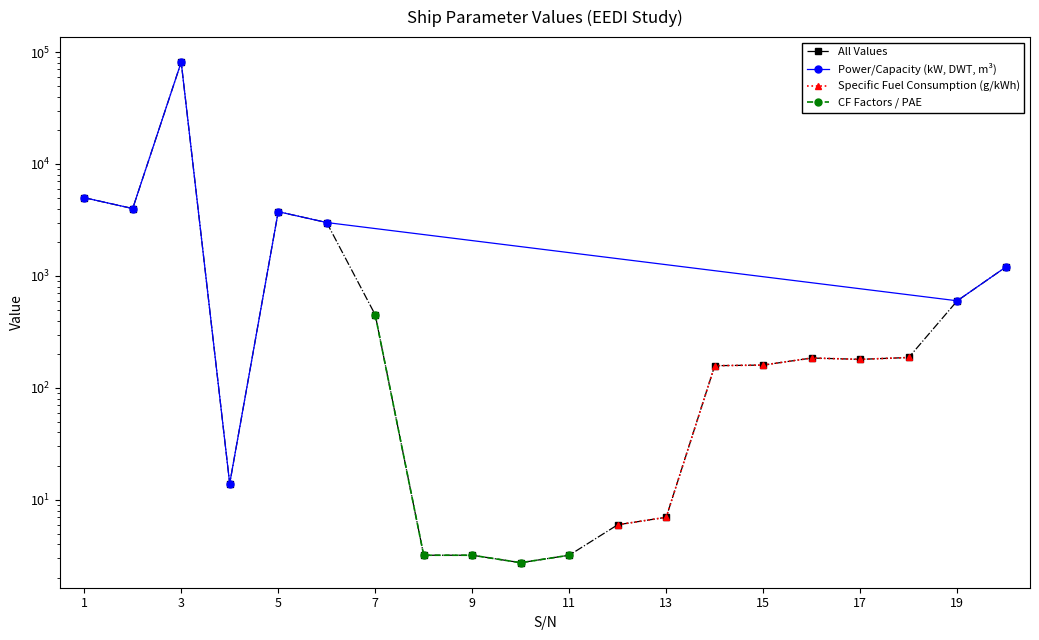

What is the difference between the maximum and minimum values?

81197.2